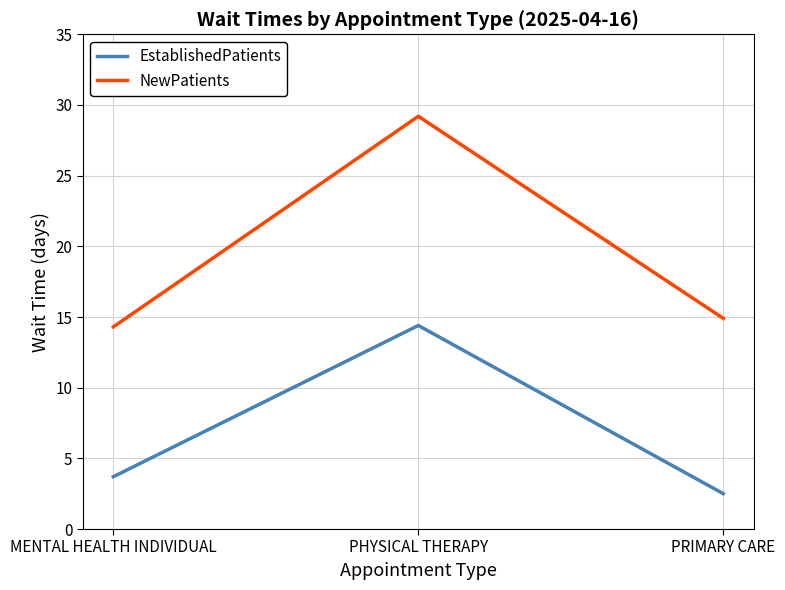

Which category has the lowest value across all series?

PRIMARY CARE